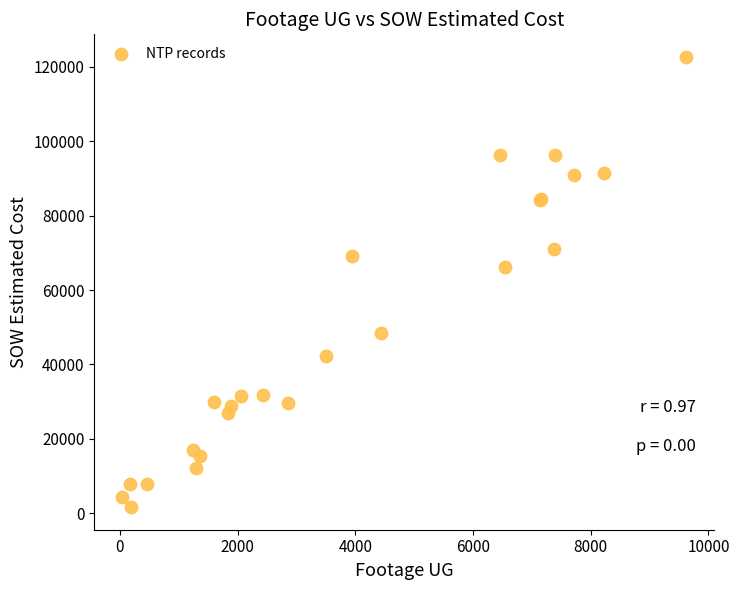

What Y value in the scatter plot is closest to 62167?

66271.5